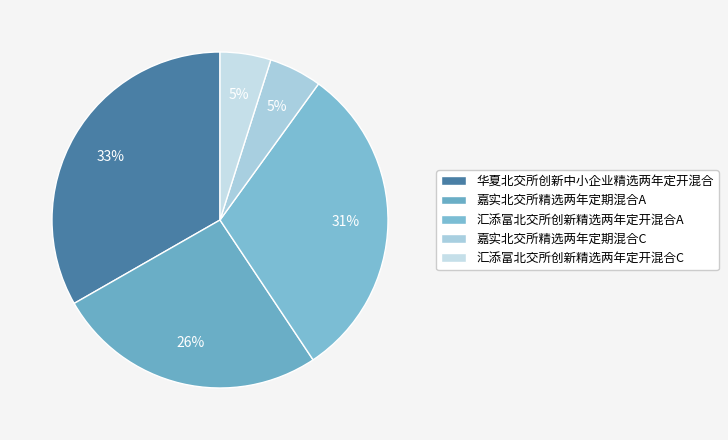

Which slice is the smallest?

汇添富北交所创新精选两年定开混合C